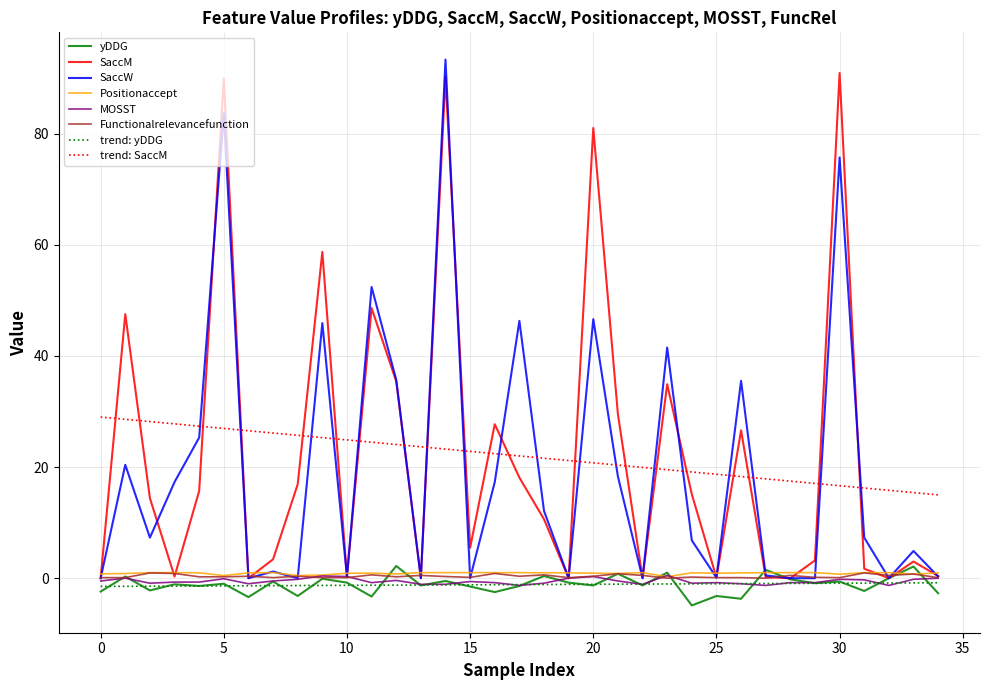

At how many categories does at least one series exceed 61?

4